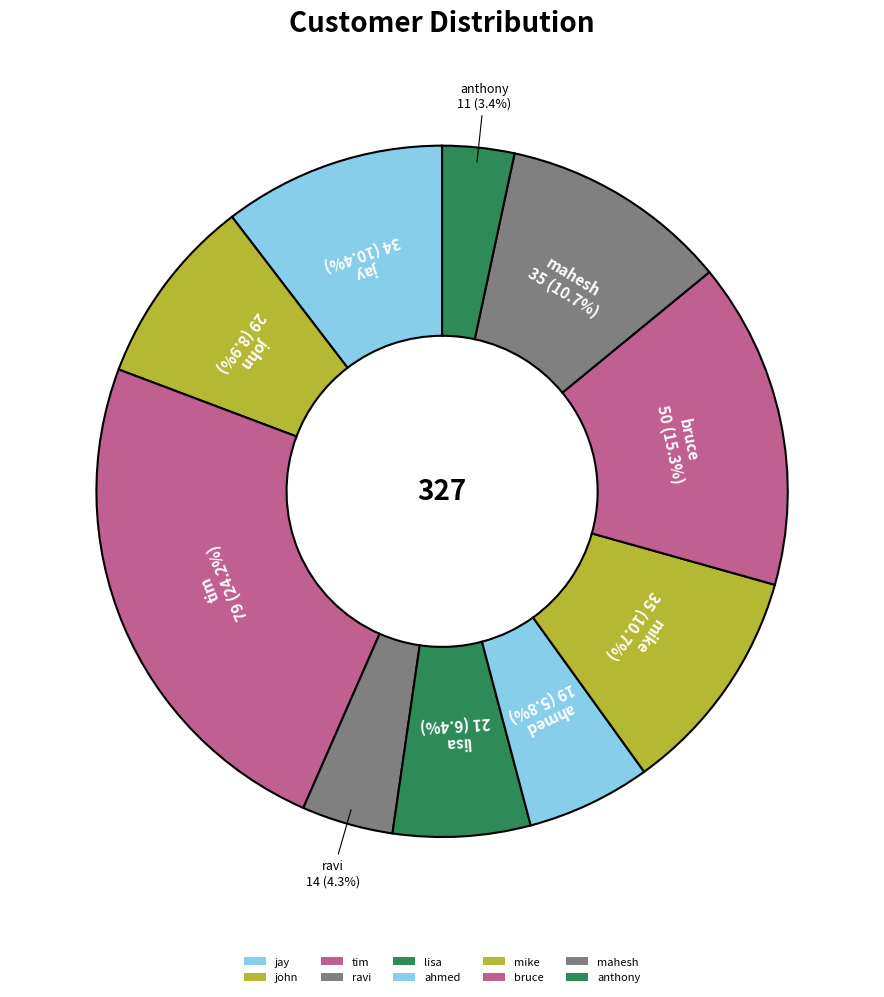

What is the change in value from john to mike?

+6